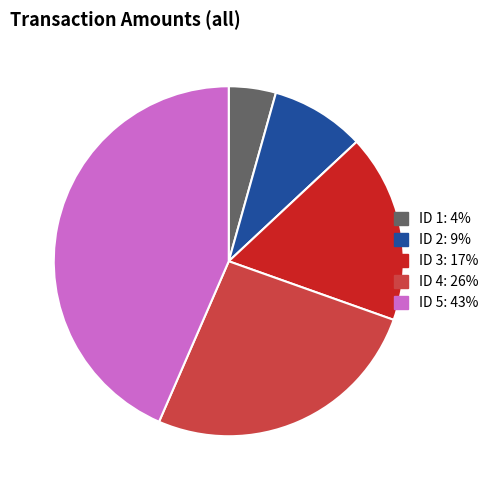

Is there any slice that represents more than half of the pie?

No